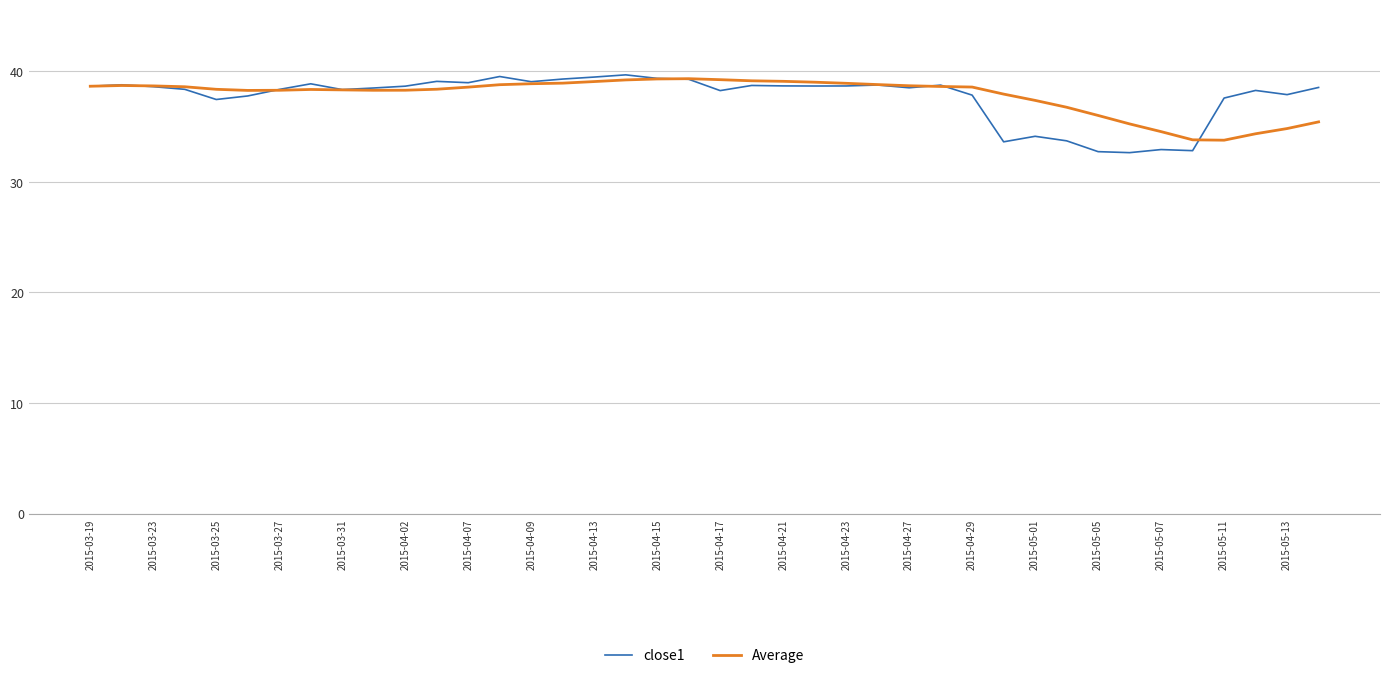

True or false: close1 and Average intersect in this chart.

True